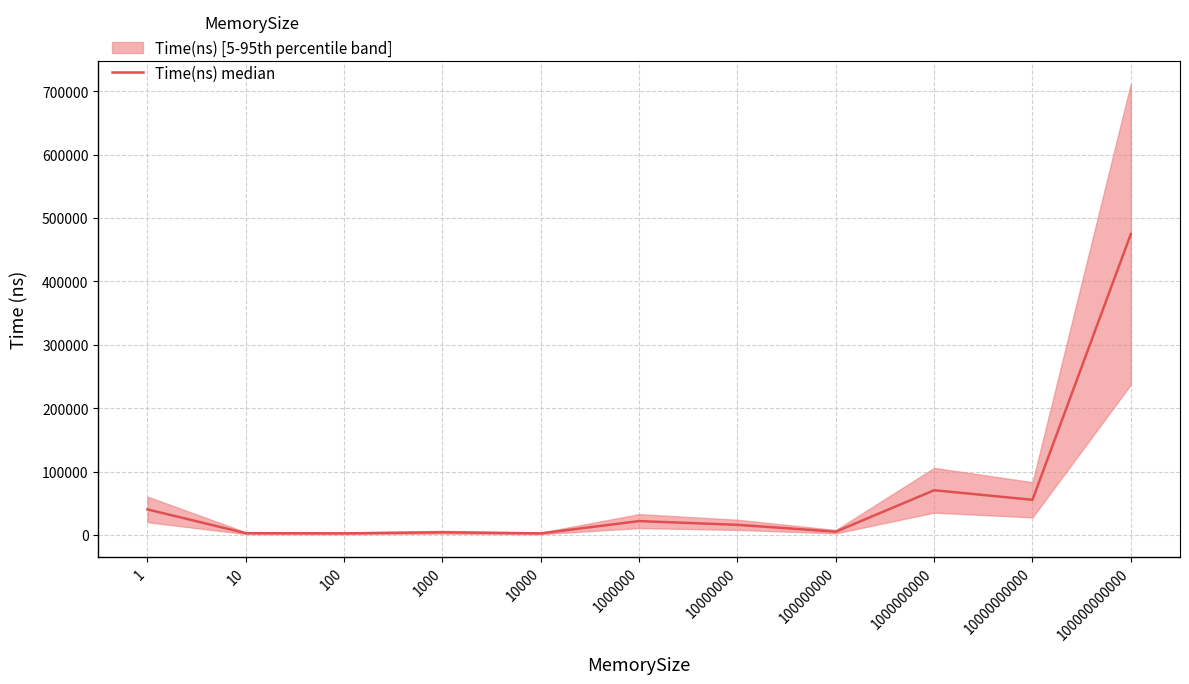

What is the value of the 2nd point from the left?

2875